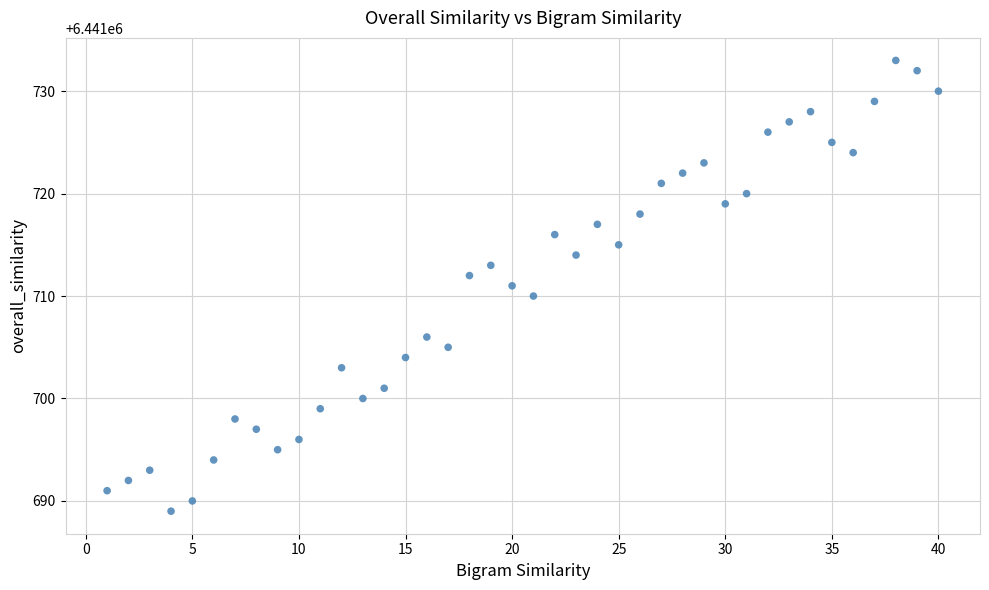

What is the range of Y values (max minus min)?

44